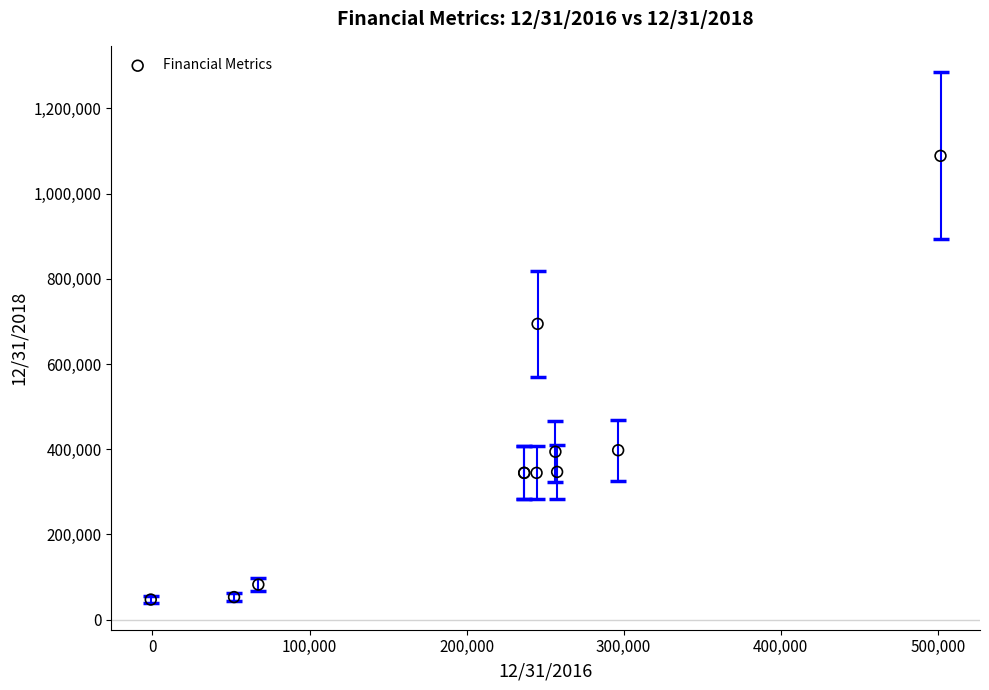

What Y value in the scatter plot is closest to 567951?

694315